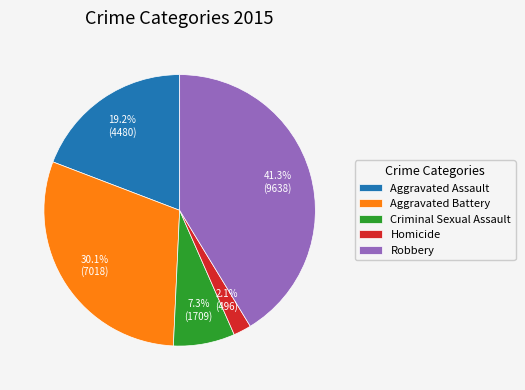

What is the ratio of the value at Aggravated Battery to the value at Robbery?

0.7